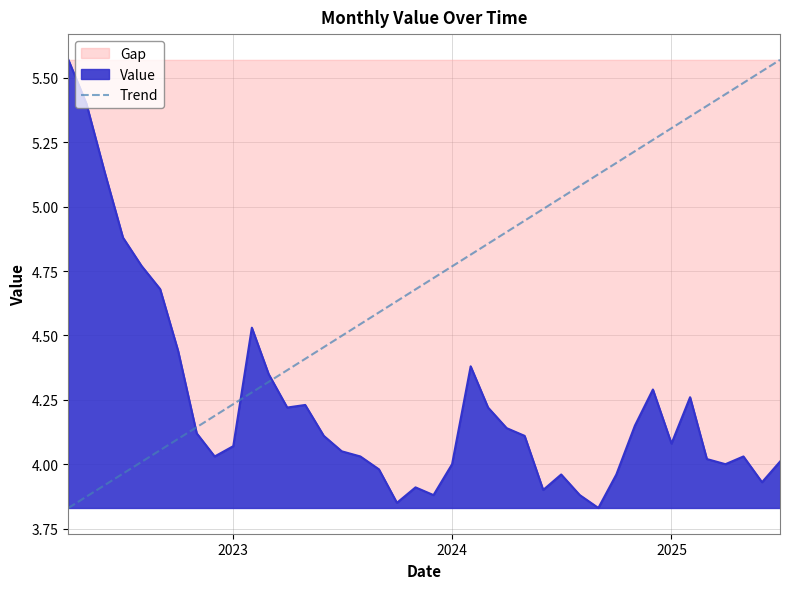

The value at 2023 is 1.2. True or false?

False